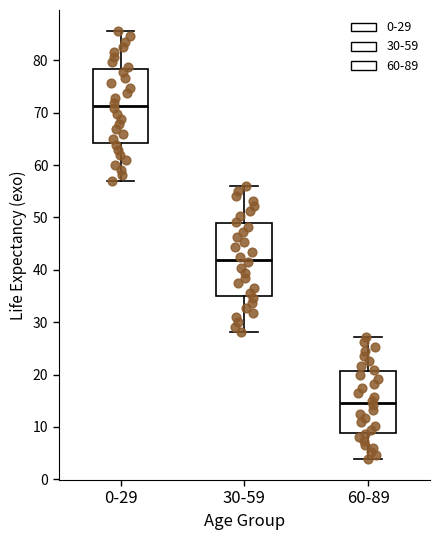

Reading left to right, read every box against the y-axis: the position of its median line, the range the box covers, and the ends of its whiskers. The values are not printed on the chart, so give them approximately, as read against the axis.

0-29: median 71, box 64 to 78, whiskers 57 to 86
30-59: median 42, box 35 to 49, whiskers 28 to 56
60-89: median 14, box 9 to 21, whiskers 4 to 27